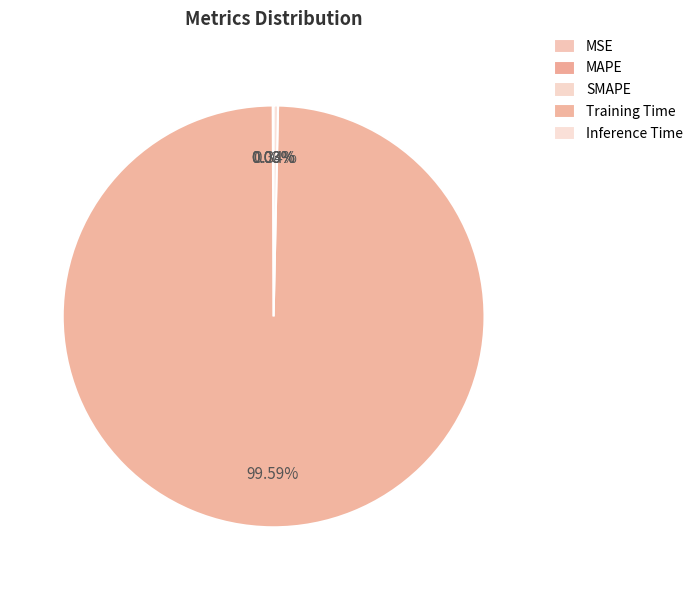

To the nearest percent, what percentage of the pie is Training Time?

100%